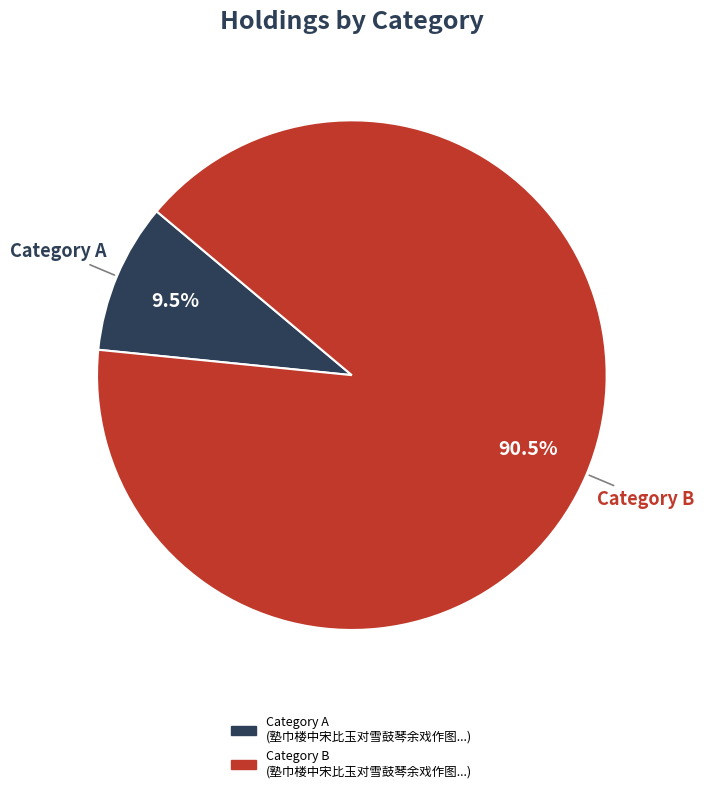

Is there any slice that represents more than half of the pie?

Yes